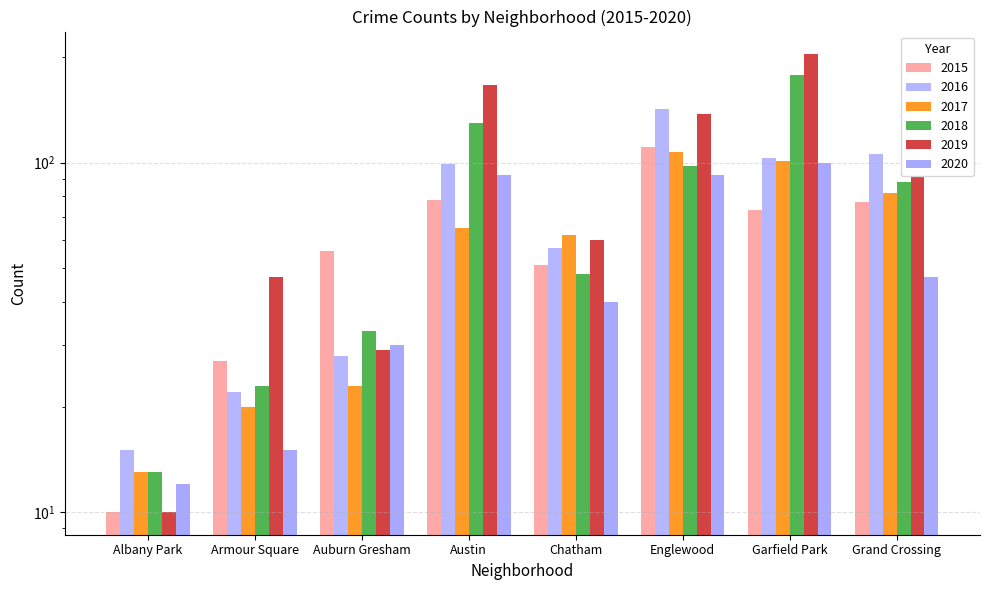

What is the value of the 2019 bar at the 2nd from the left?

47